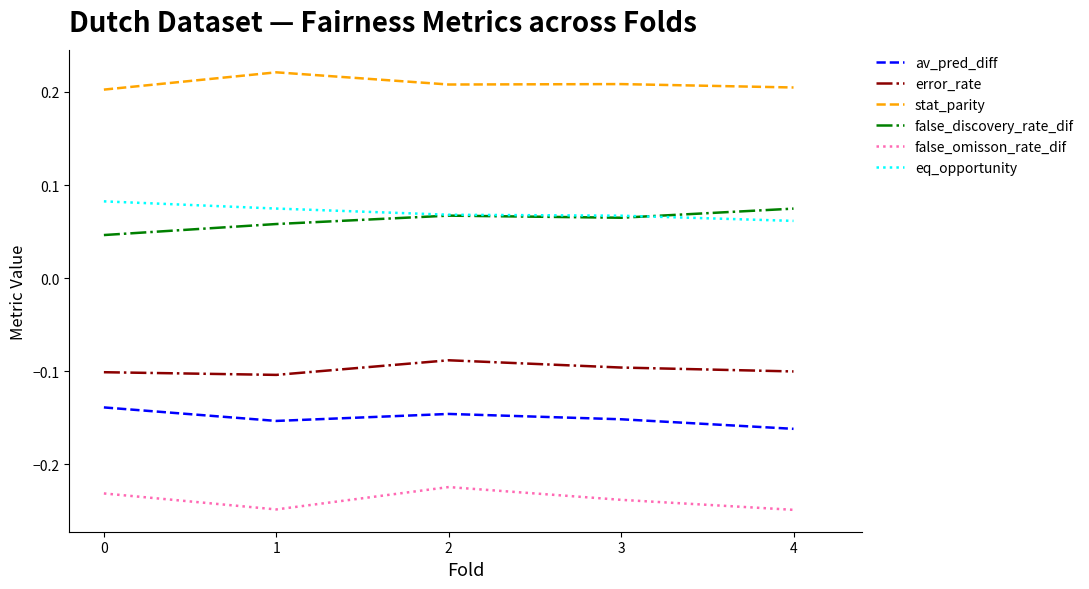

Is the value of stat_parity at 2 greater than the value of av_pred_diff at 3?

Yes